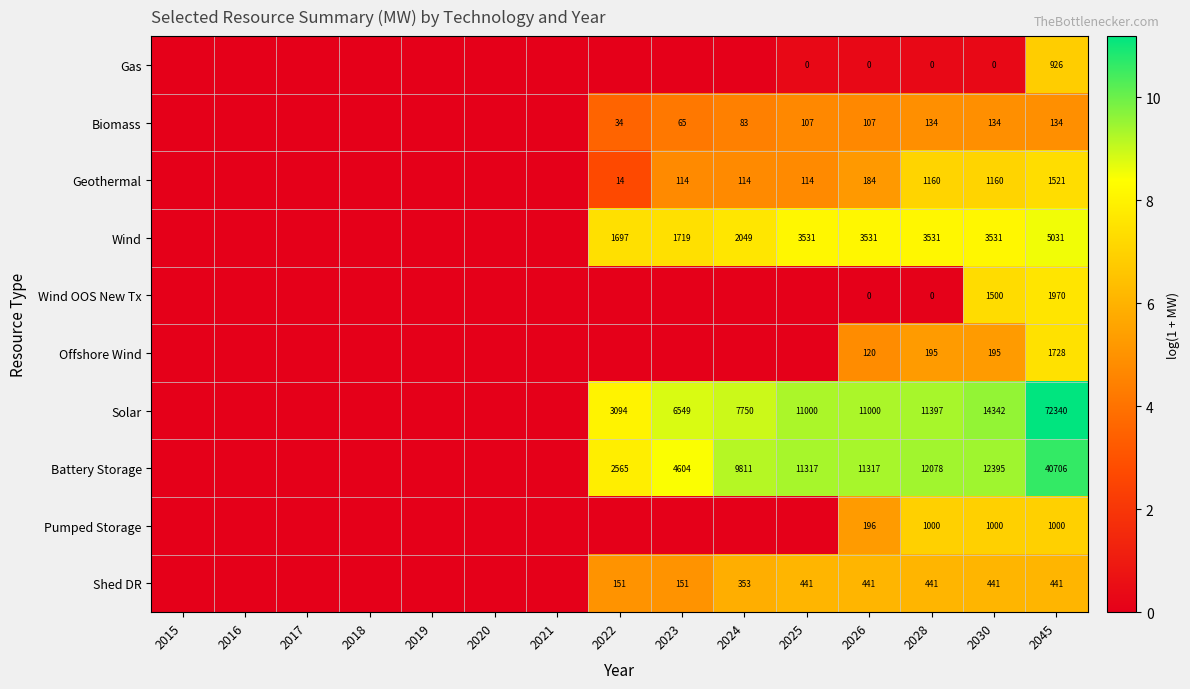

At 2045, list the series in order from smallest to largest.

Biomass, Shed DR, Gas, Pumped Storage, Geothermal, Offshore Wind, Wind OOS New Tx, Wind, Battery Storage, Solar